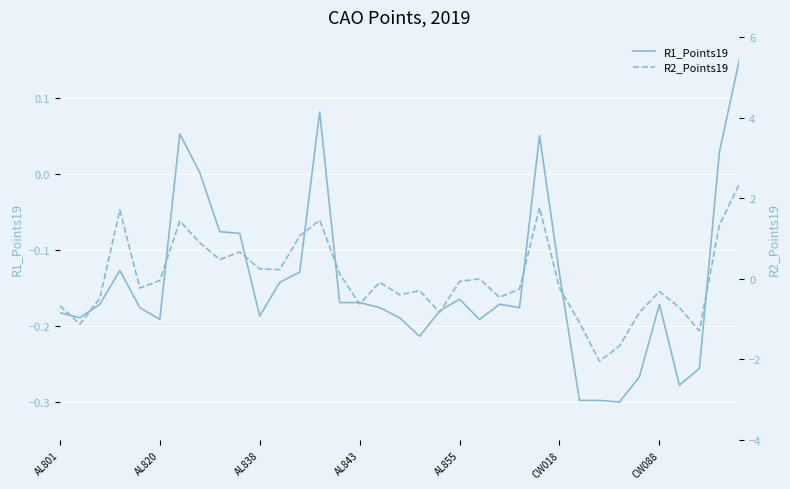

What are all the series names shown in the legend?

R1_Points19, R2_Points19